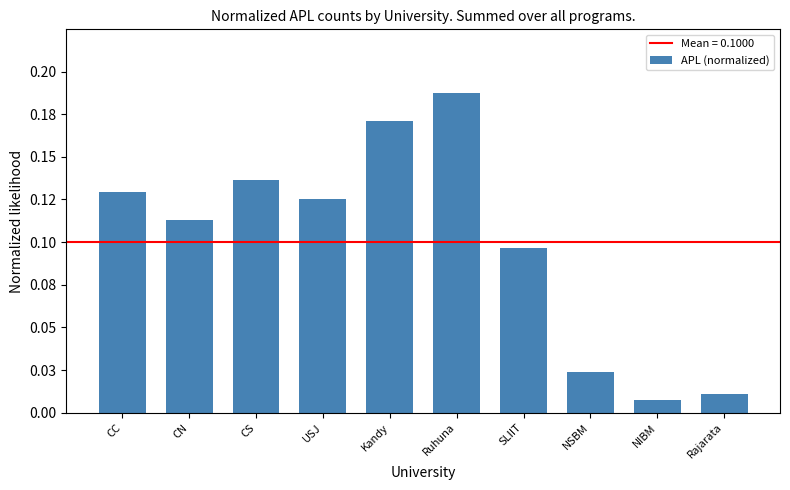

Between SLIIT and CS, which is larger?

CS